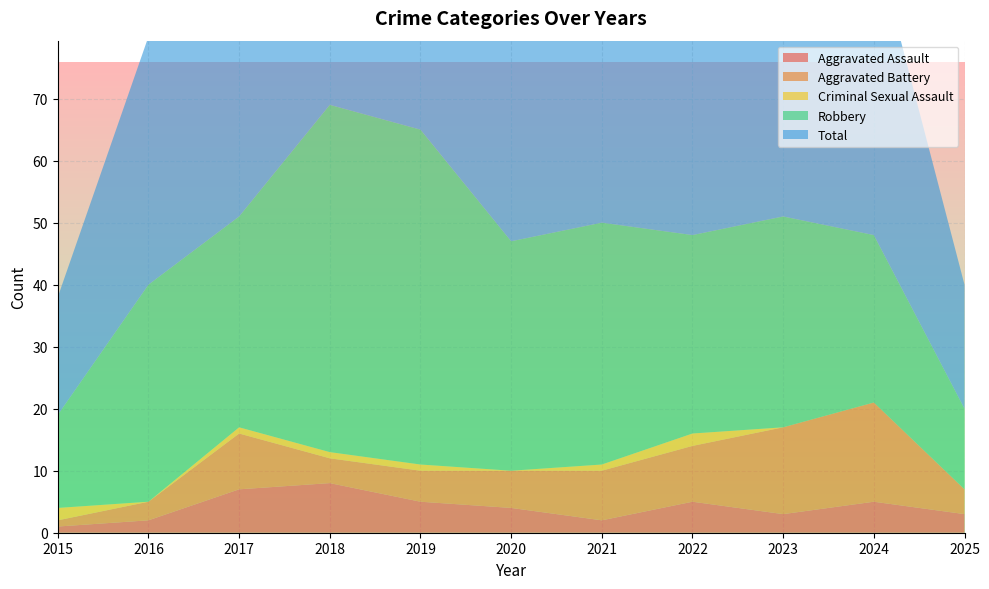

Reading left to right, transcribe all the data shown in this chart.

Aggravated Assault: 1	2	7	8	5	4	2	5	3	5	3
Aggravated Battery: 1	3	9	4	5	6	8	9	14	16	4
Criminal Sexual Assault: 2	0	1	1	1	0	1	2	0	0	0
Robbery: 15	35	34	56	54	37	39	32	34	27	13
Total: 19	40	51	69	65	47	50	49	51	48	20